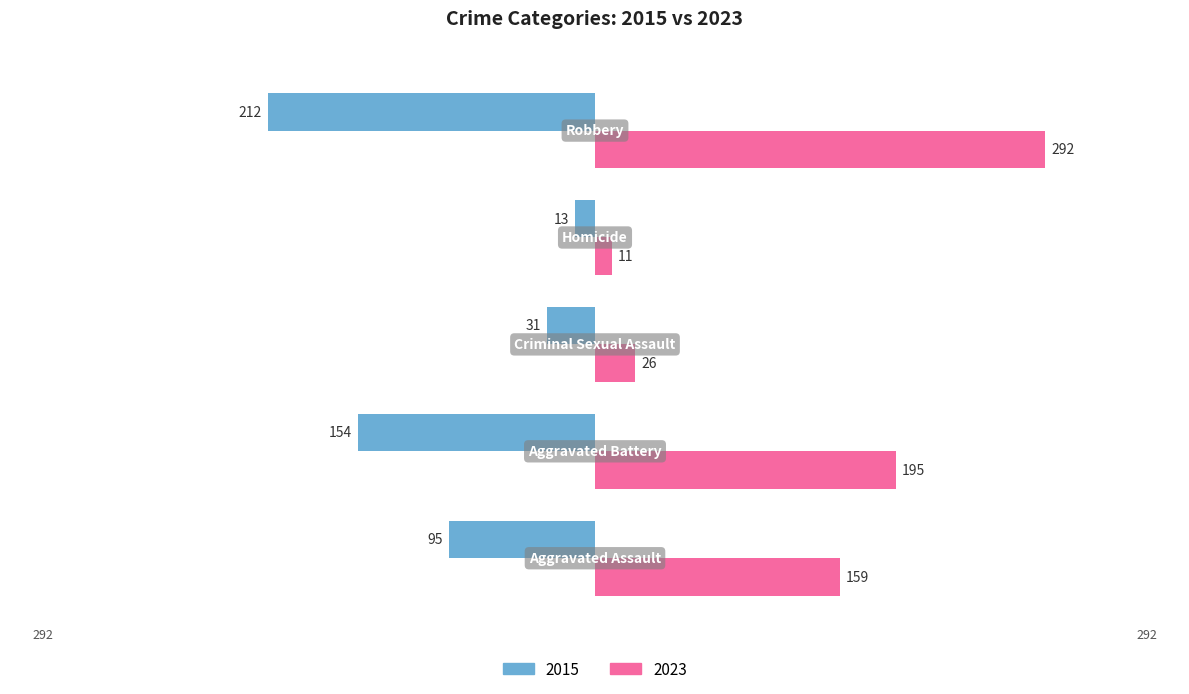

How many data points in 2015 are above -95?

2